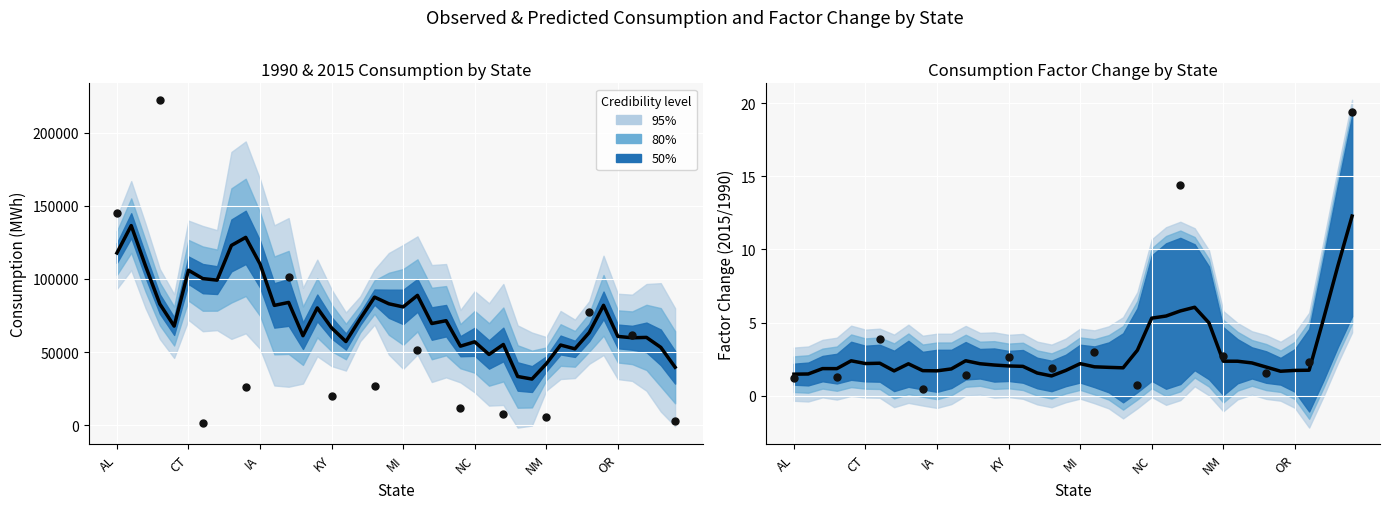

Which series has the widest spread of Y values?

2015